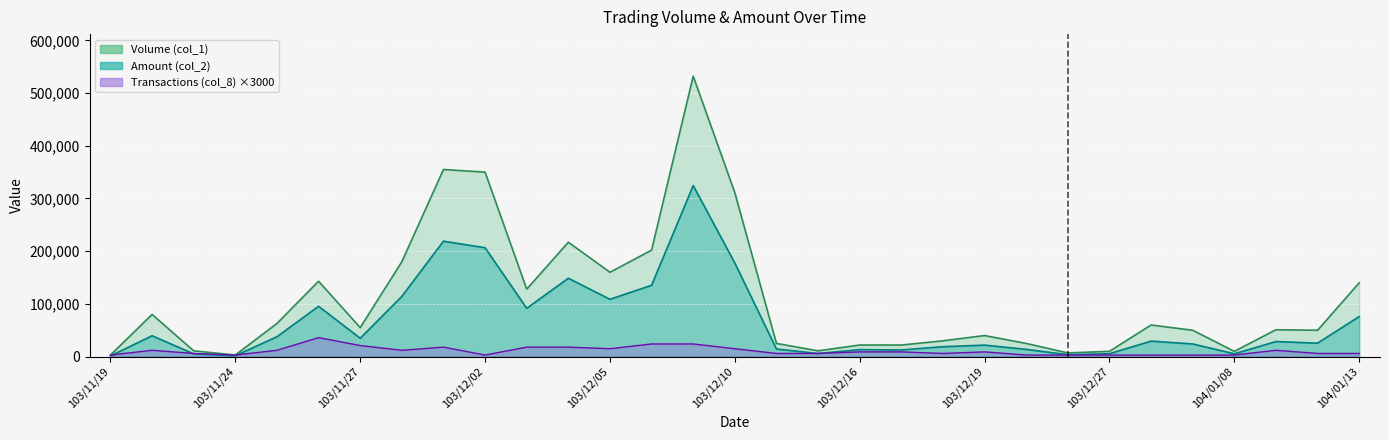

How many values in the Amount (col_2) series exceed 28560?

15